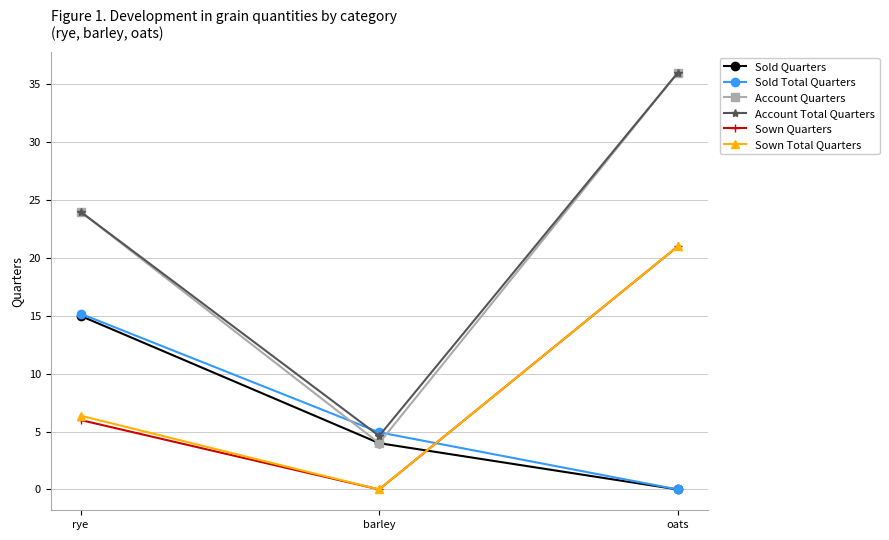

Reading right to left, extract all data points from this chart.

Sold Quarters: 0.0	4.0	15.0
Sold Total Quarters: 0.0	4.9	15.2
Account Quarters: 36.0	4.0	24.0
Account Total Quarters: 36.0	4.6	24.0
Sown Quarters: 21.0	0.0	6.0
Sown Total Quarters: 21.0	0.0	6.4